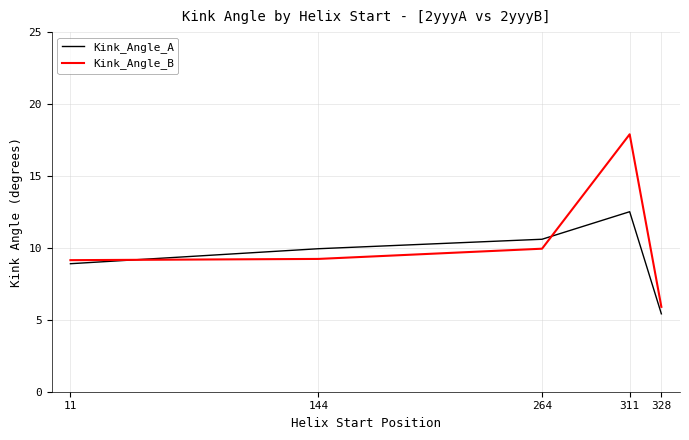

The Kink_Angle_B series shows 3.4 at 11. True or false?

False